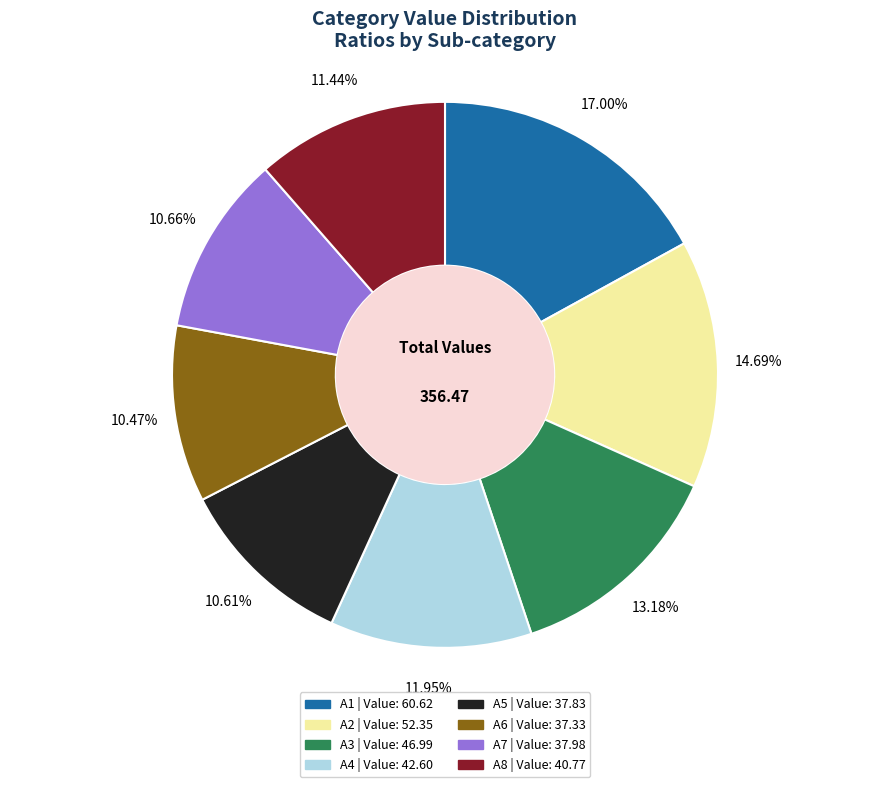

What portion of the pie excludes A5?

89.4%